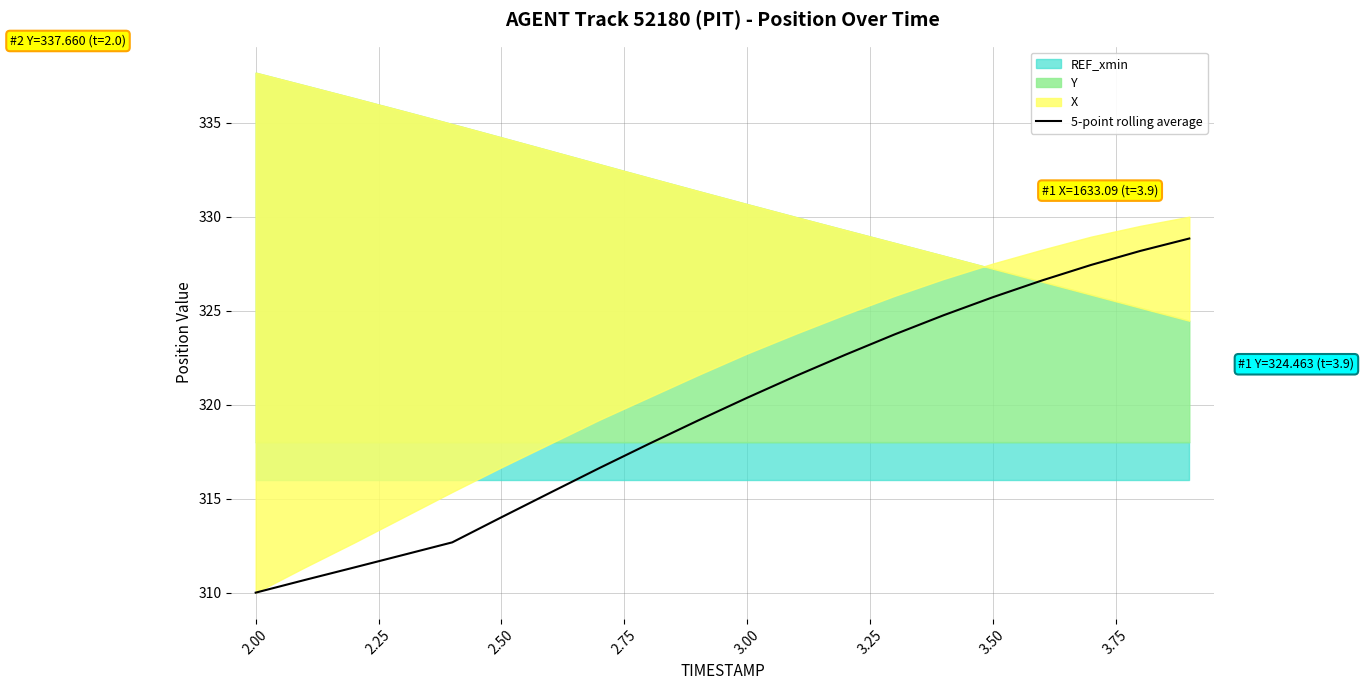

What is the maximum value for 5-point rolling average?

328.8